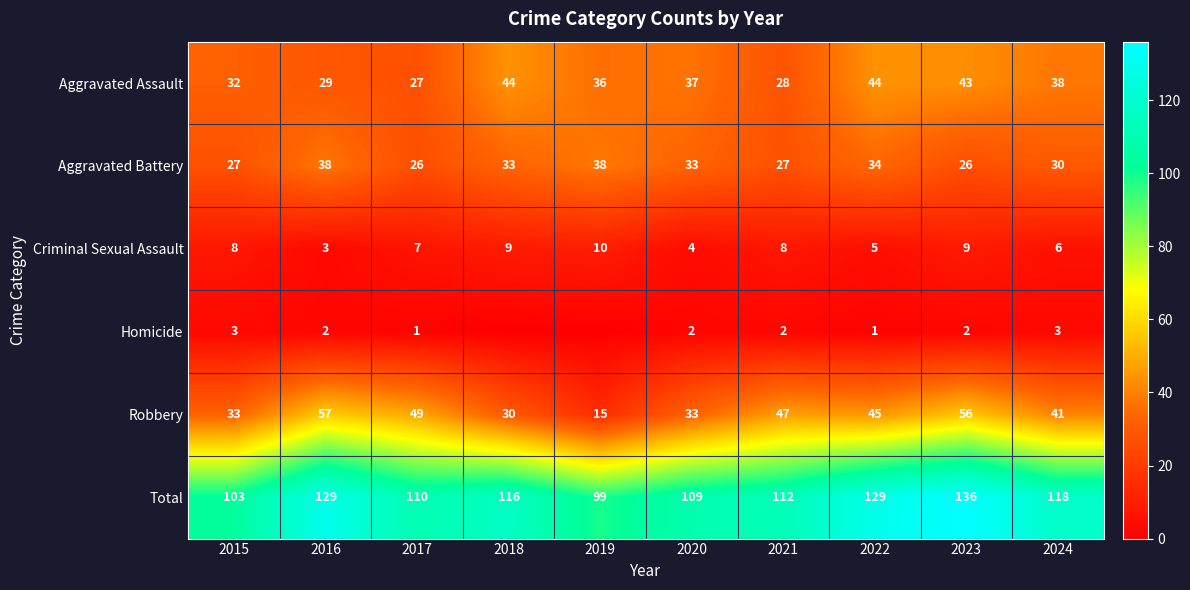

Between 2024 and 2020, which is larger?

2024